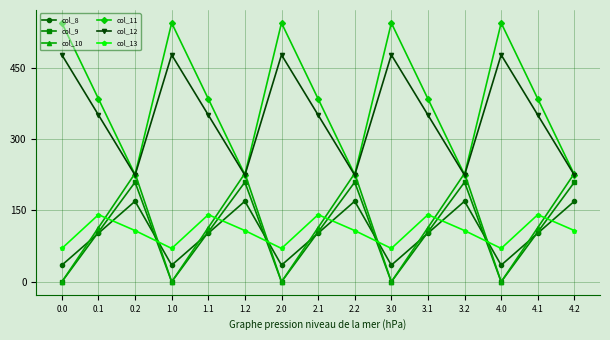

True or false: col_8 has a value of 169.5 at 3.2.

True